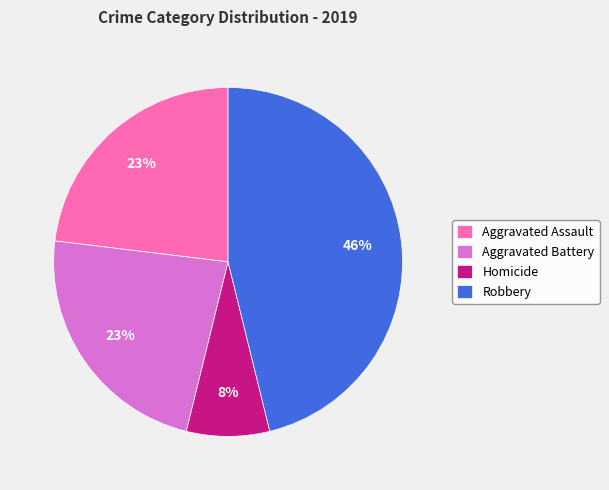

Count the number of slices in the pie.

4